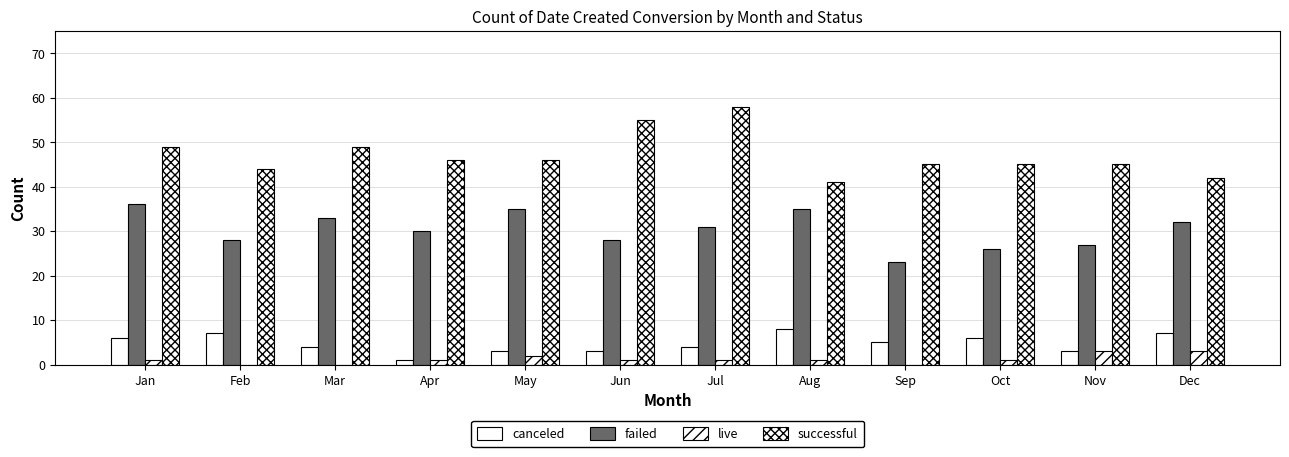

Reading left to right, transcribe all the data shown in this chart.

canceled: Jan=6	Feb=7	Mar=4	Apr=1	May=3	Jun=3	Jul=4	Aug=8	Sep=5	Oct=6	Nov=3	Dec=7
failed: Jan=36	Feb=28	Mar=33	Apr=30	May=35	Jun=28	Jul=31	Aug=35	Sep=23	Oct=26	Nov=27	Dec=32
live: Jan=1	Feb=0	Mar=0	Apr=1	May=2	Jun=1	Jul=1	Aug=1	Sep=0	Oct=1	Nov=3	Dec=3
successful: Jan=49	Feb=44	Mar=49	Apr=46	May=46	Jun=55	Jul=58	Aug=41	Sep=45	Oct=45	Nov=45	Dec=42